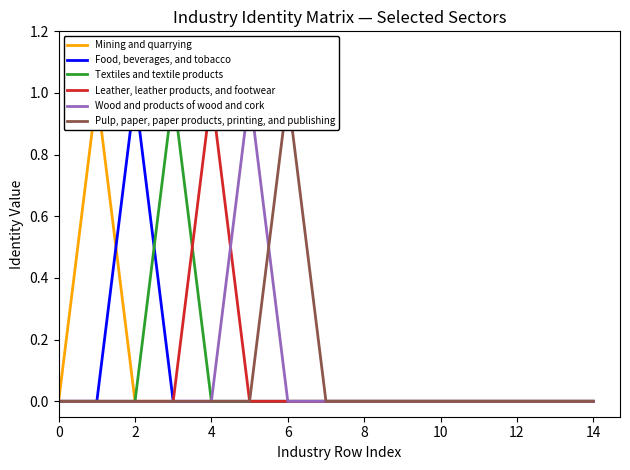

Is it true that Leather, leather products, and footwear equals 0 at 13?

False